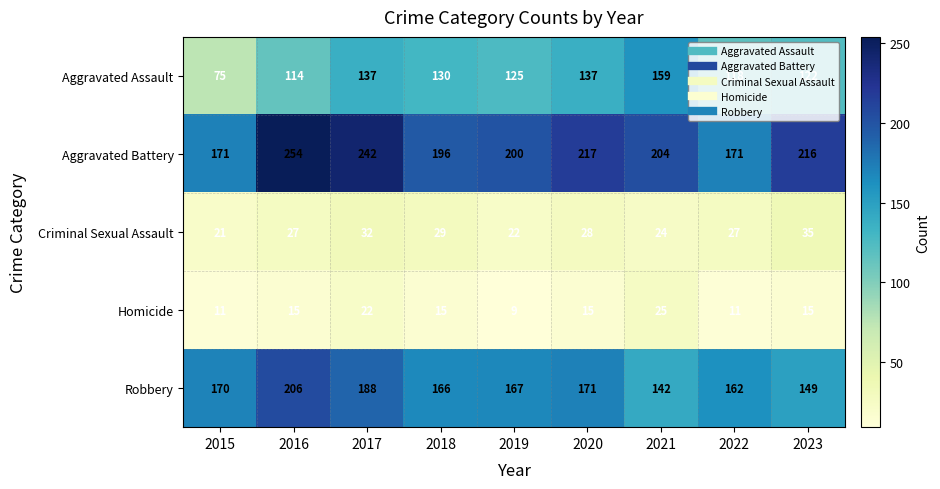

How many data points in Aggravated Assault are less than 125?

4